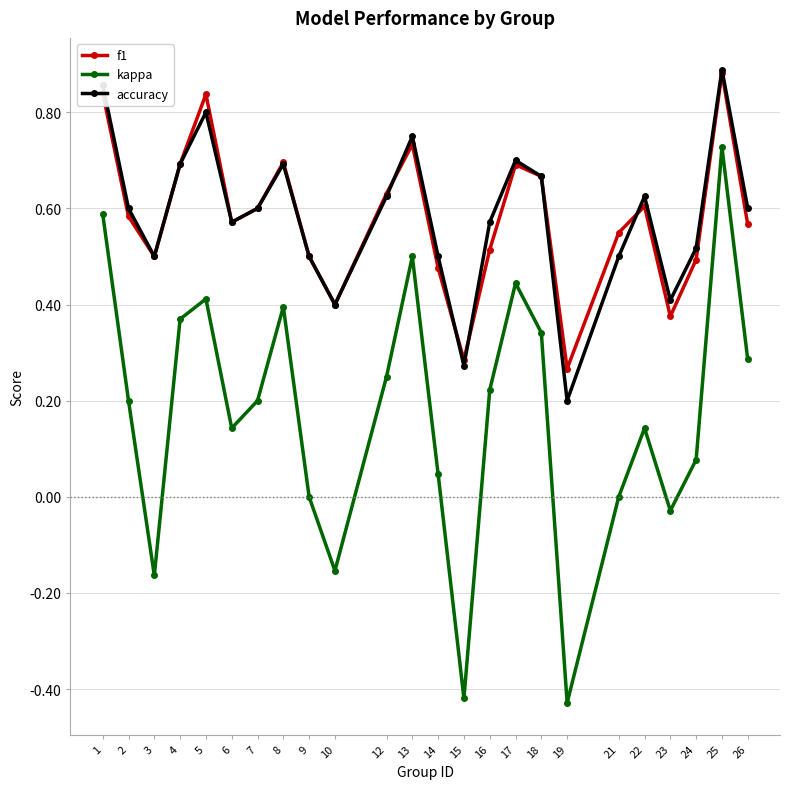

At which category does the chart reach its peak across all series?

25